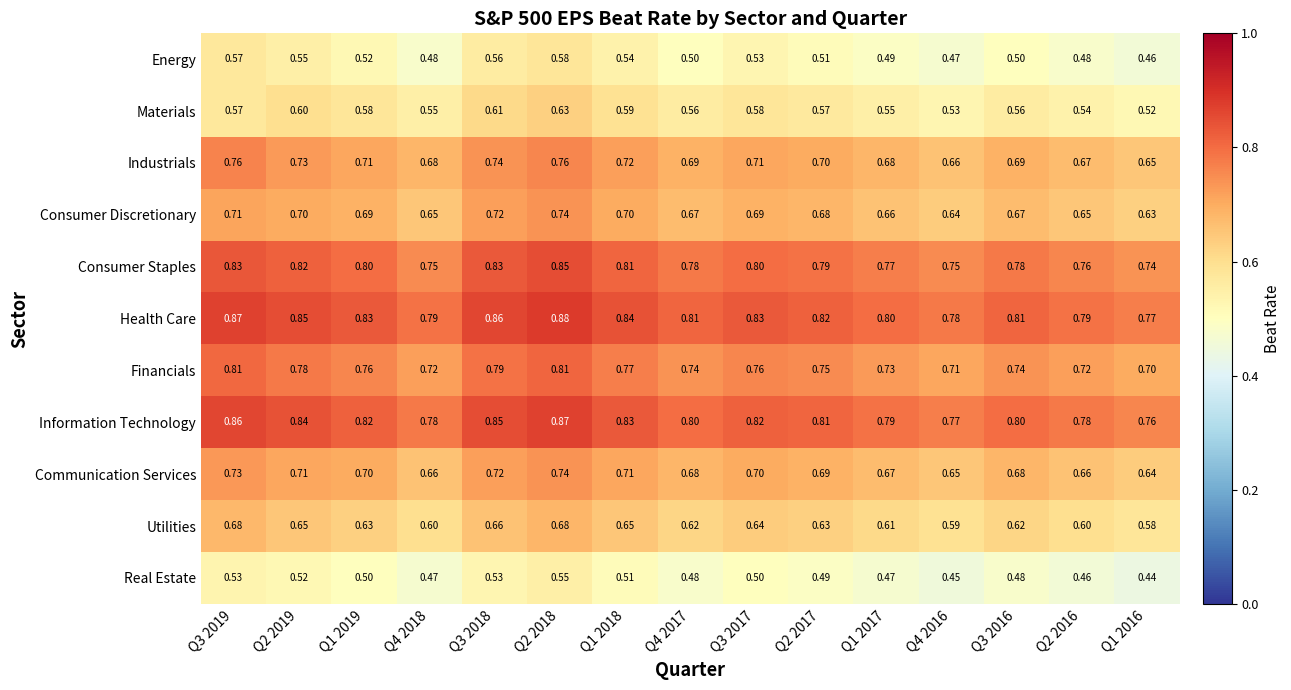

Which series has the largest total across all categories?

Health Care